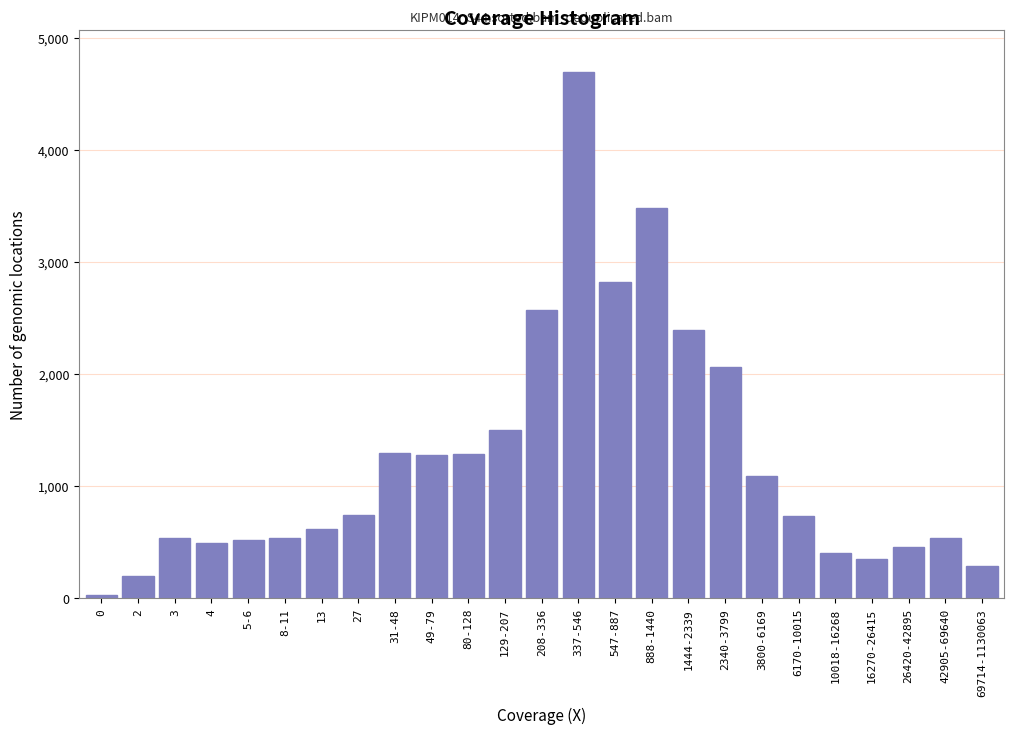

Is it true that the value at 8-11 is 170?

False